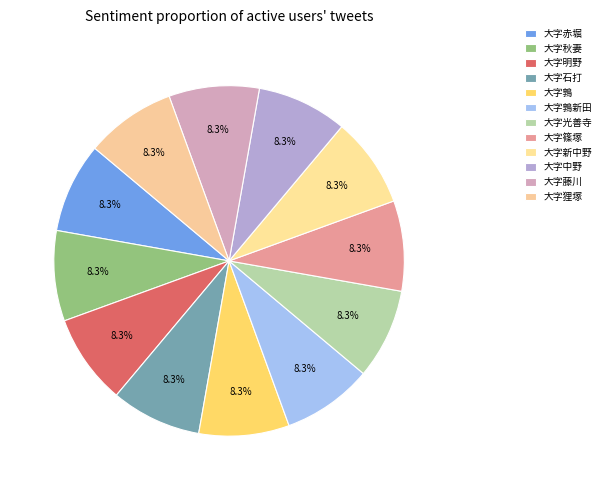

How many slices are in this pie chart?

12